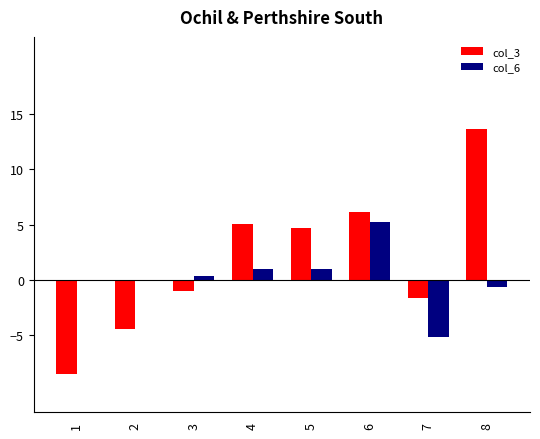

What is the sum of all col_6 values?

1.6